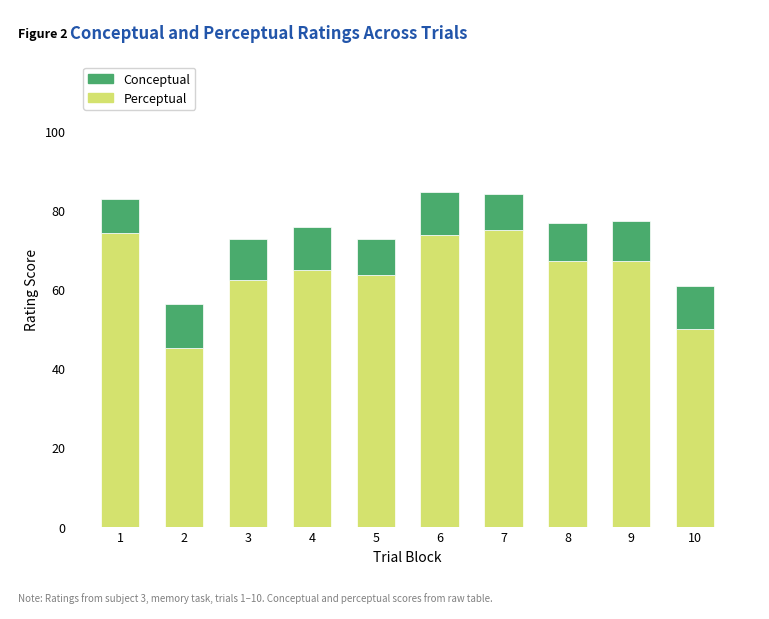

Are the bars horizontal?

No